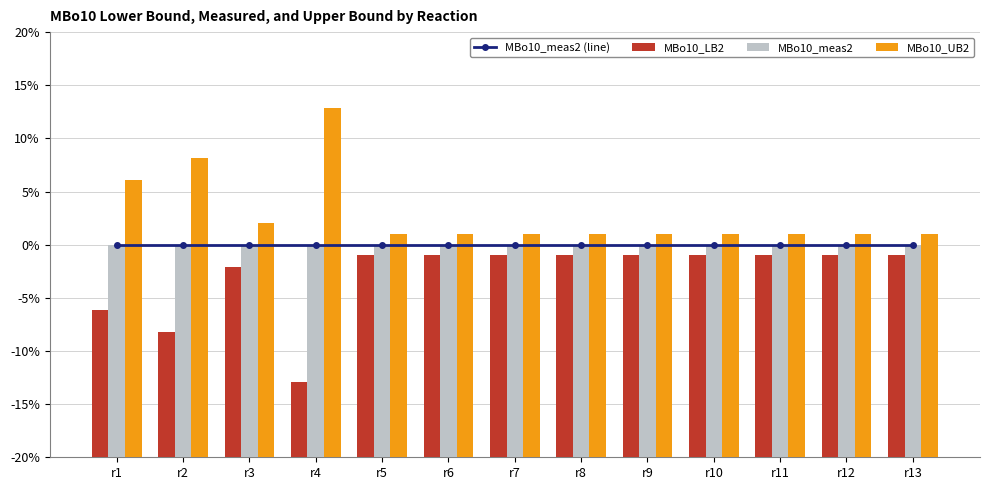

Which series has the largest range (max minus min)?

MBo10_UB2